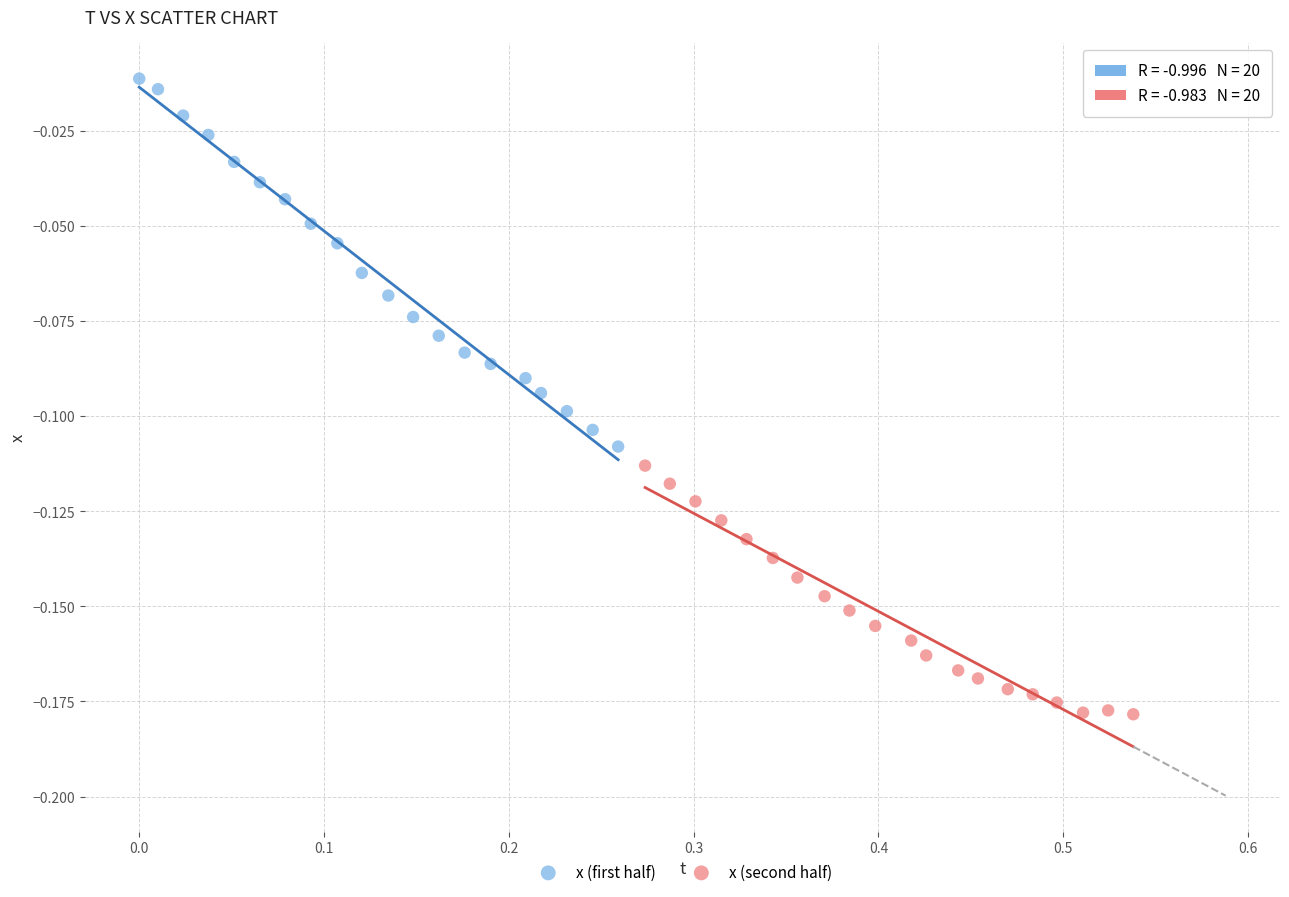

Which series contains the highest Y value?

x (first half)